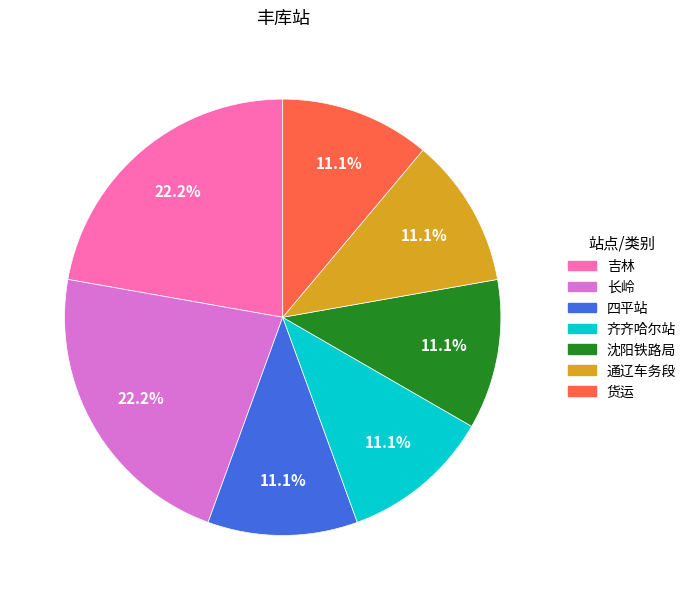

Does any single category account for the majority?

No